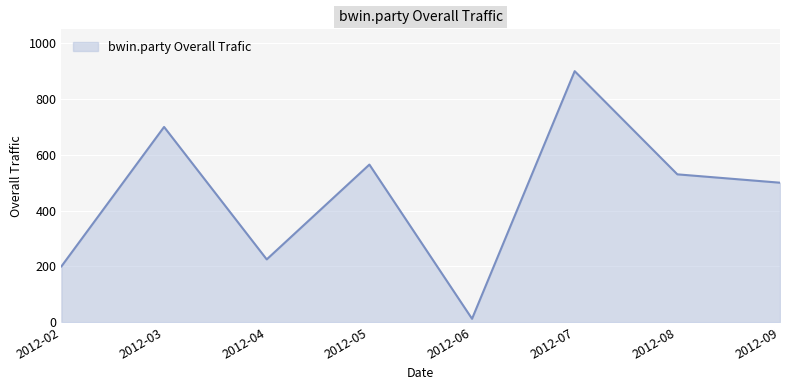

Where is the first local maximum?

2012-03